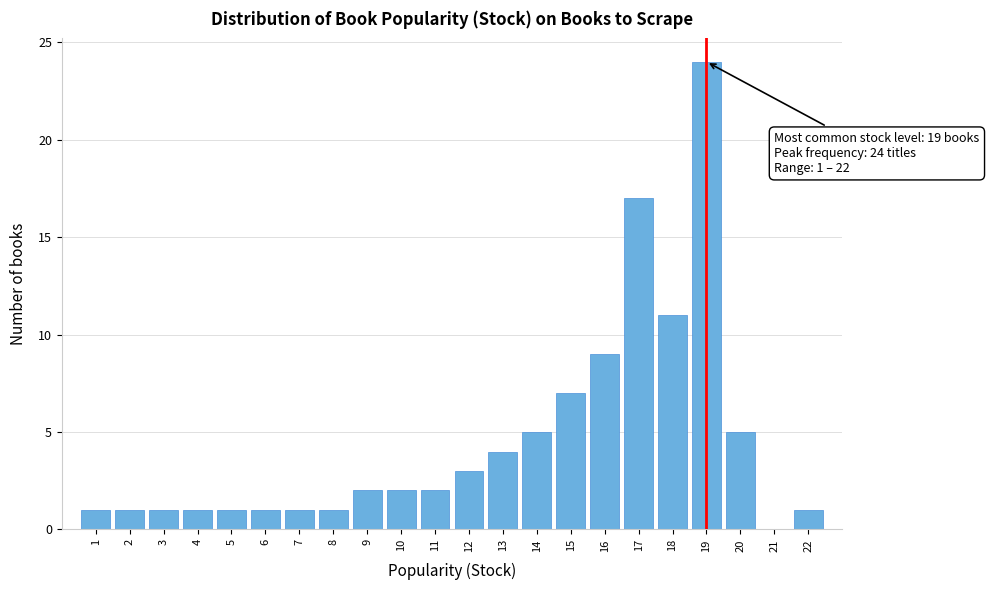

Which range on the x-axis has the tallest bar?

18.5 to 19.5